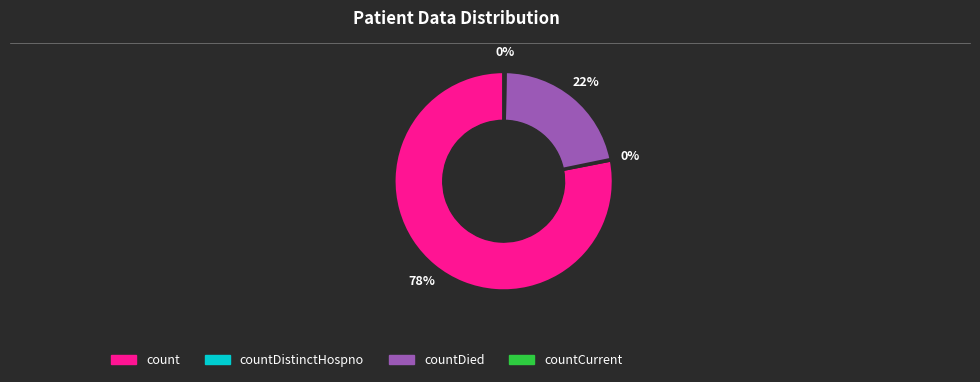

To the nearest percent, what is the average slice percentage?

25%